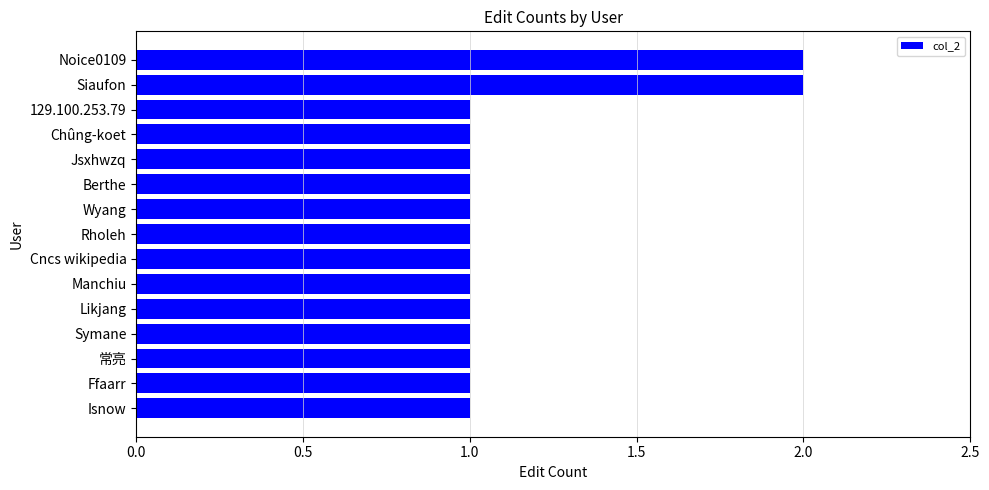

Approximately how many times larger is the value at Cncs wikipedia compared to Noice0109?

0.5